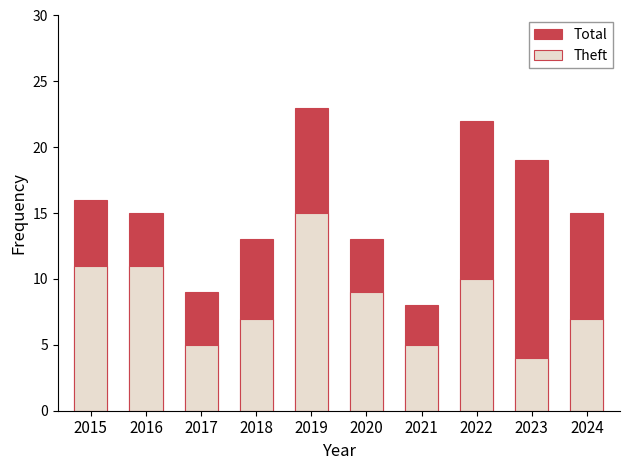

Reading left to right, what are all the values shown in this chart?

Total: 16	15	9	13	23	13	8	22	19	15
Theft: 11	11	5	7	15	9	5	10	4	7